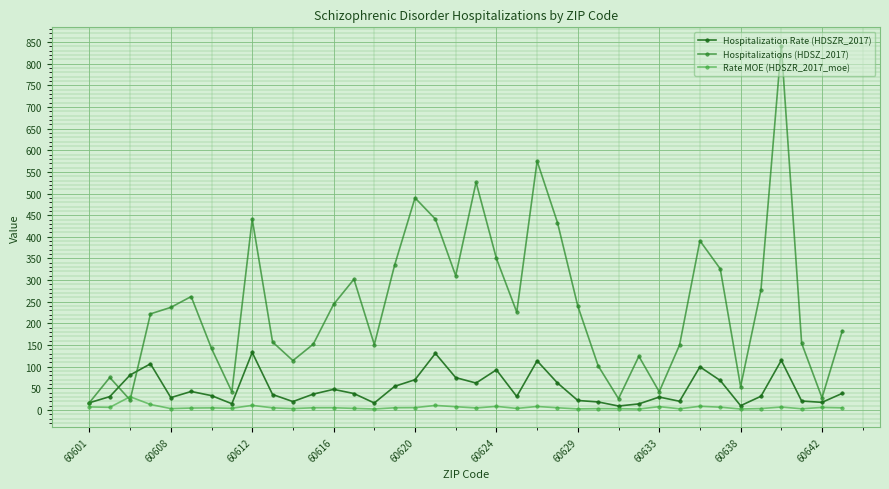

At which label does Hospitalizations (HDSZ_2017) first exceed 226?

60608